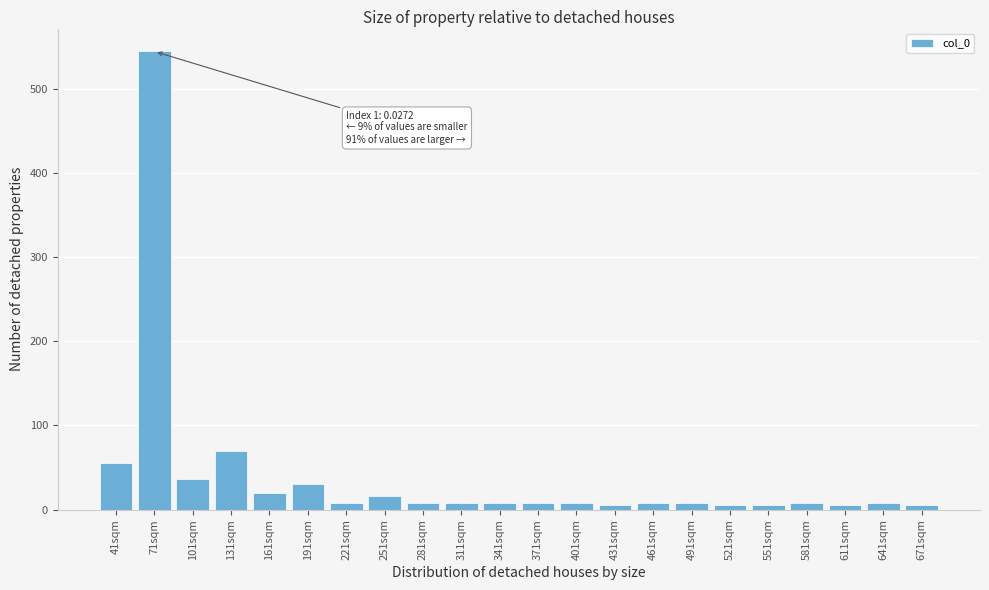

What is the sum of all values?

882.0